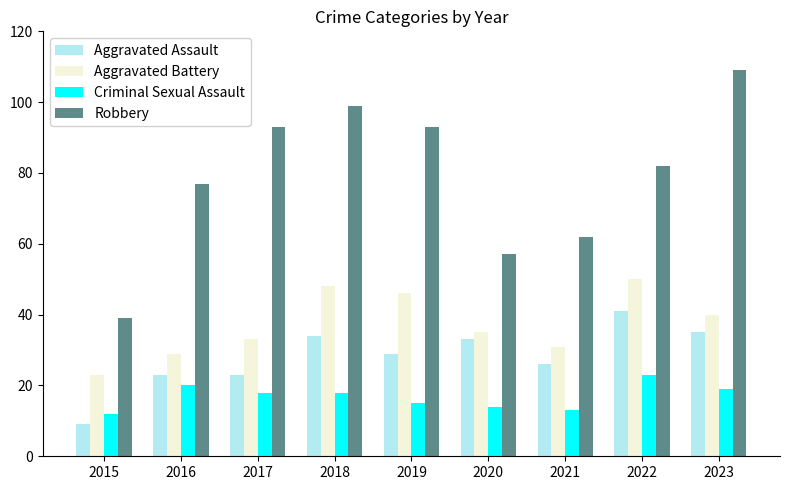

Rank the series at 2020 from lowest to highest value.

Criminal Sexual Assault, Aggravated Assault, Aggravated Battery, Robbery